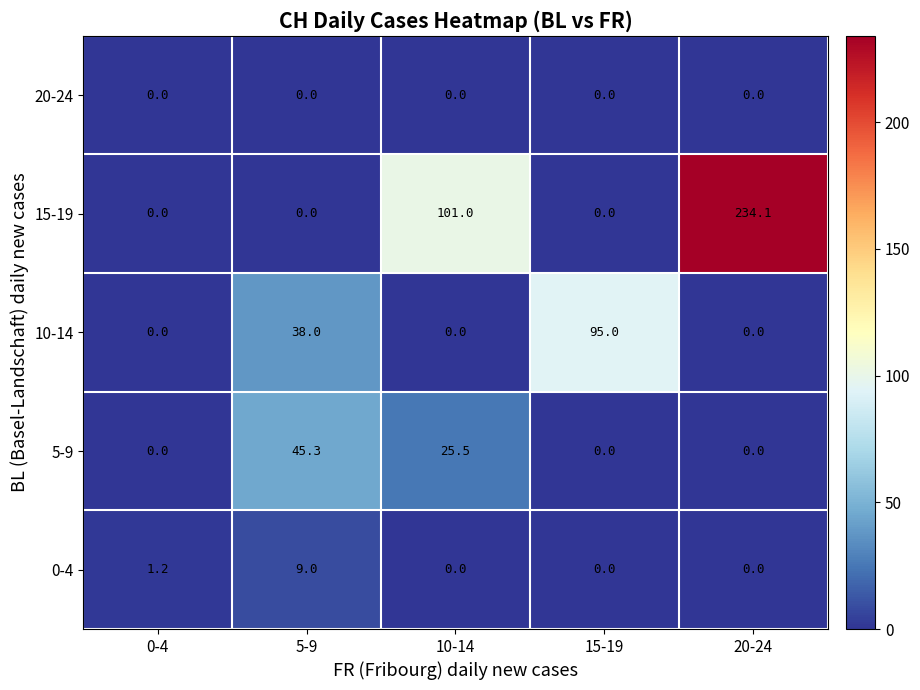

Is it true that 10-14 equals 52.3 at 5-9?

False